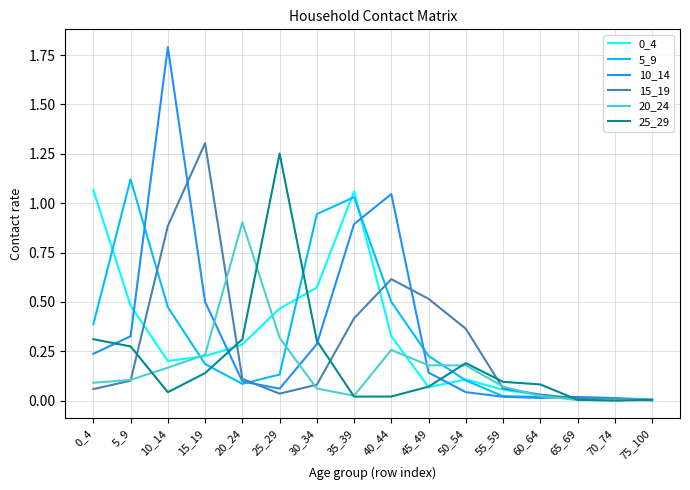

True or false: 20_24 and 0_4 cross at least once.

True